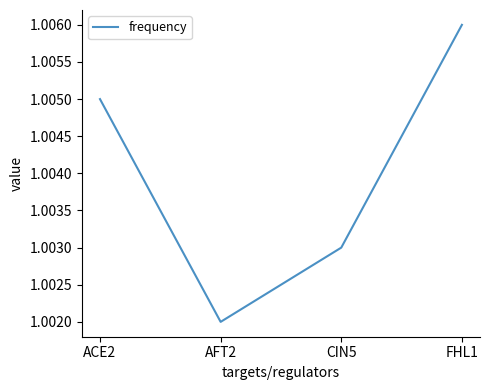

Rank the categories by value from lowest to highest.

AFT2, CIN5, ACE2, FHL1